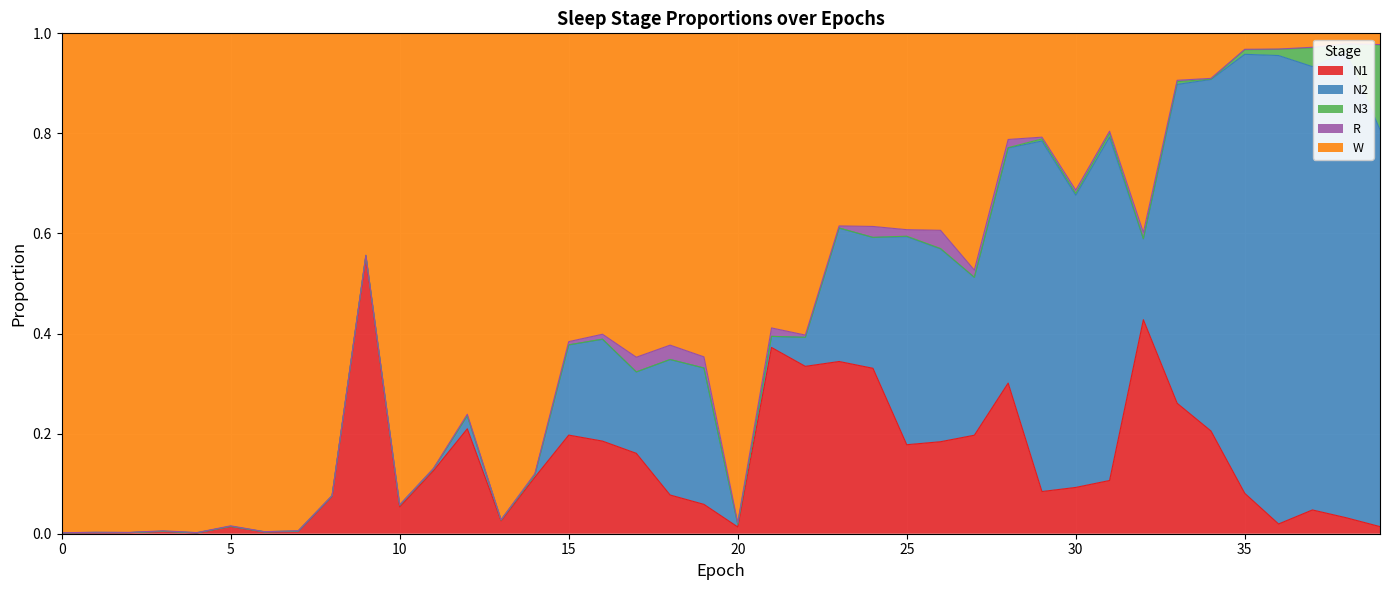

Which series has the widest spread of values?

W